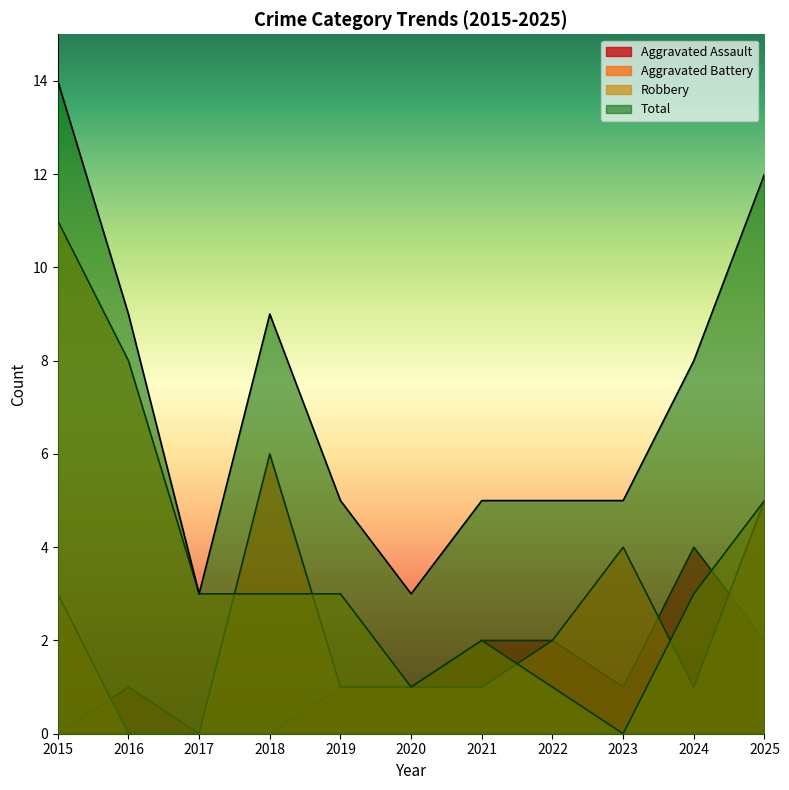

How many distinct data groups are displayed?

4